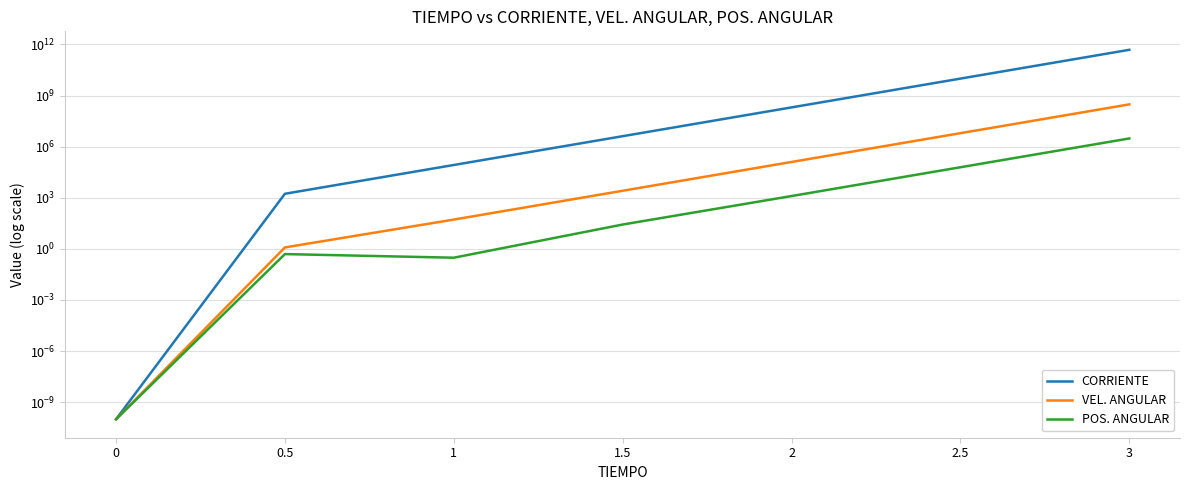

What position from the right is 2.5?

2